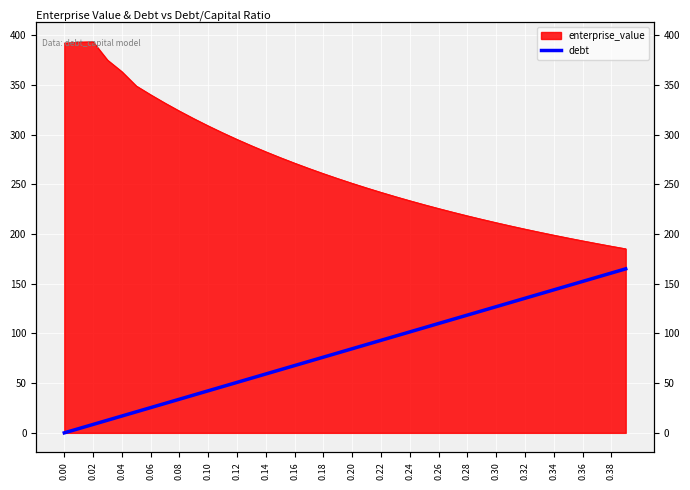

The value at 0.38 is 44.0. True or false?

False